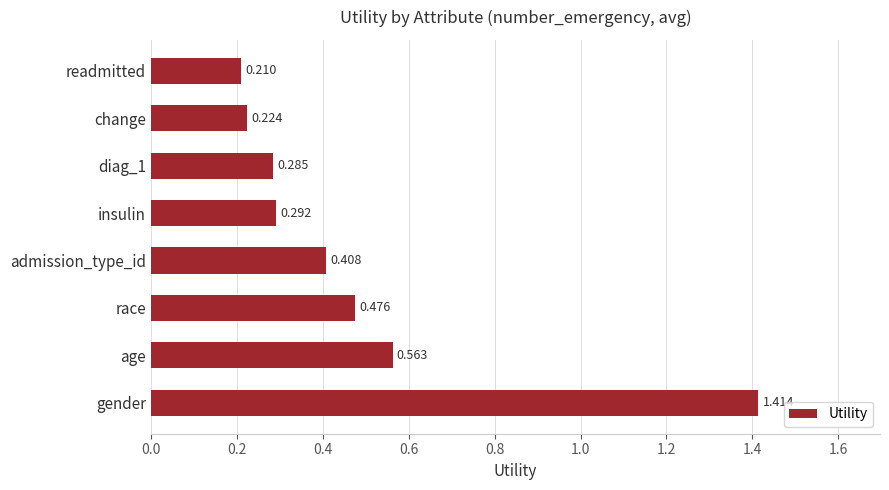

Which has a higher value, diag_1 or gender?

gender